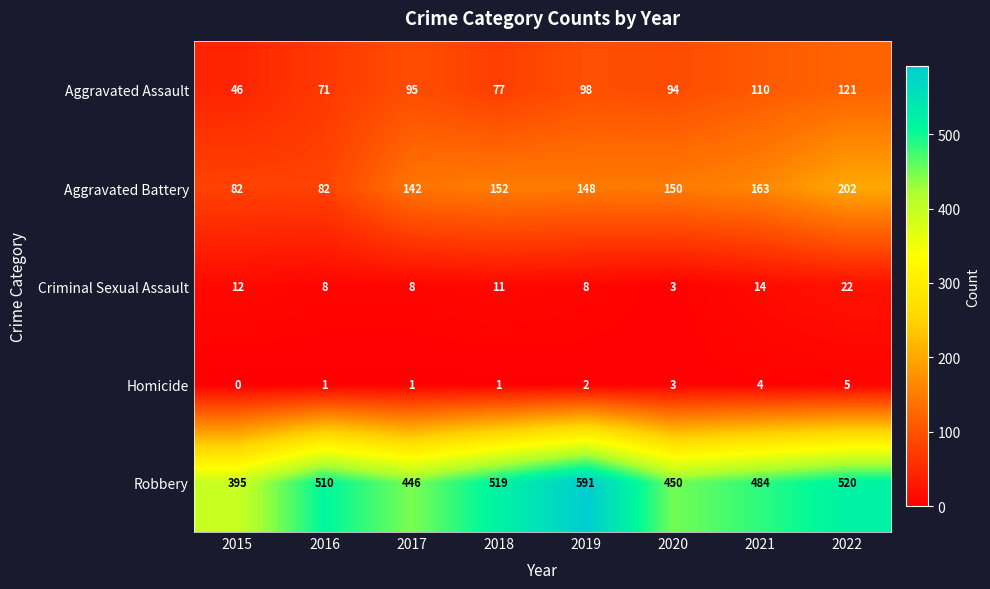

How many series are shown in this chart?

5